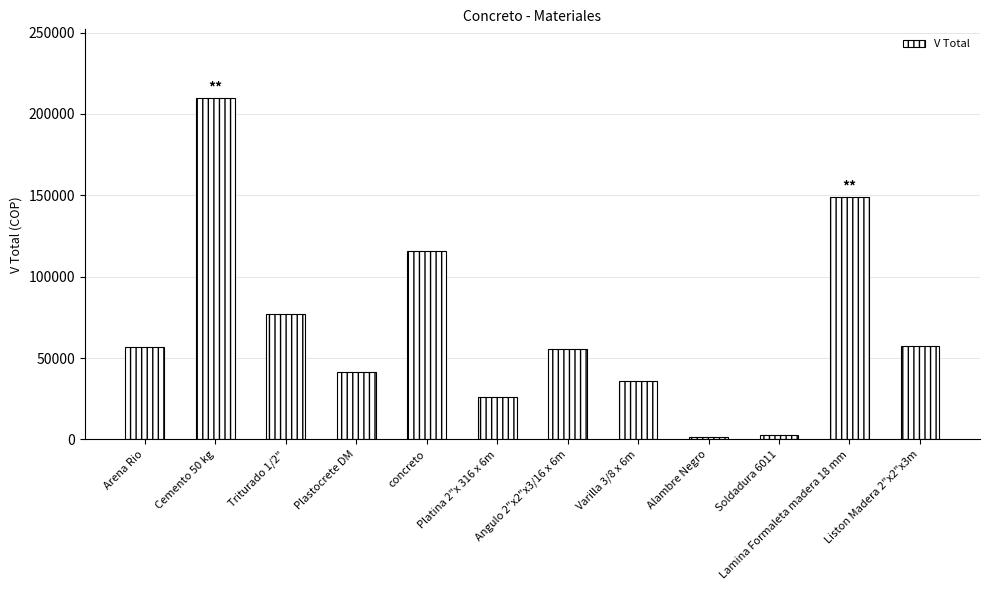

What is the difference between the maximum and minimum values?

208546.4